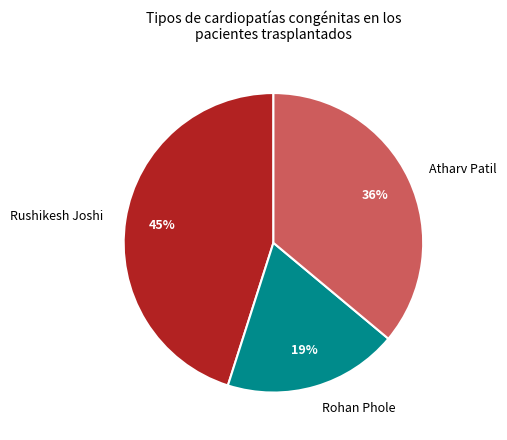

What is the ratio of the value at Atharv Patil to the value at Rushikesh Joshi?

0.8